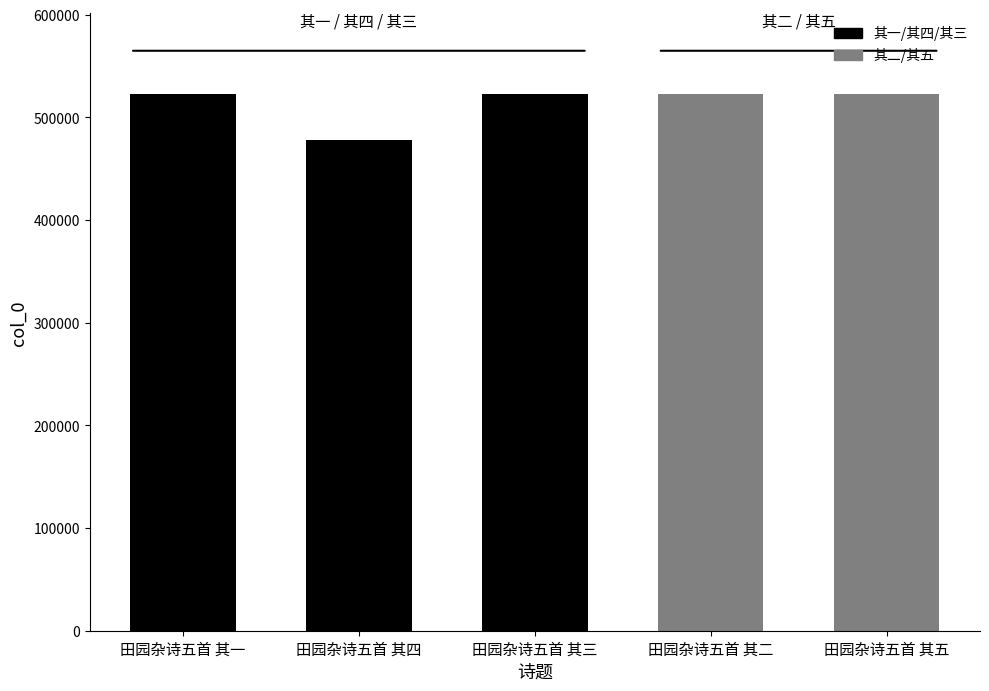

What is the change in value from 田园杂诗五首 其四 to 田园杂诗五首 其三?

+45409